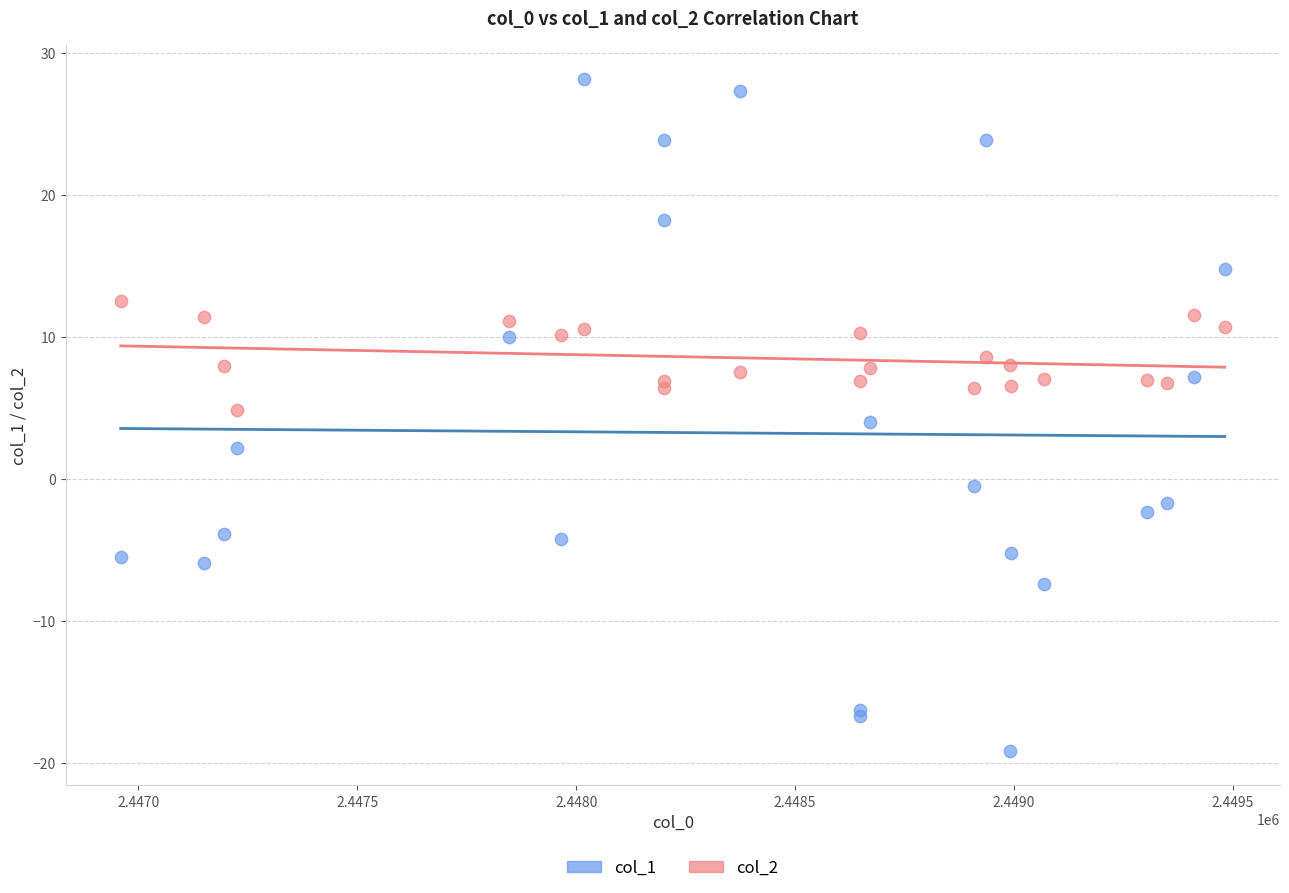

Which series reaches the maximum Y coordinate?

col_1